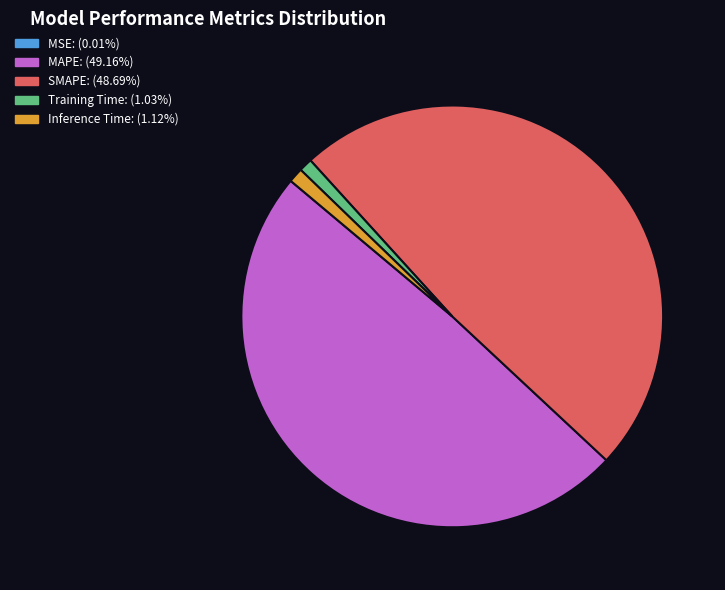

Is the sum of MAPE: (49.16%) and SMAPE: (48.69%) greater than half?

Yes